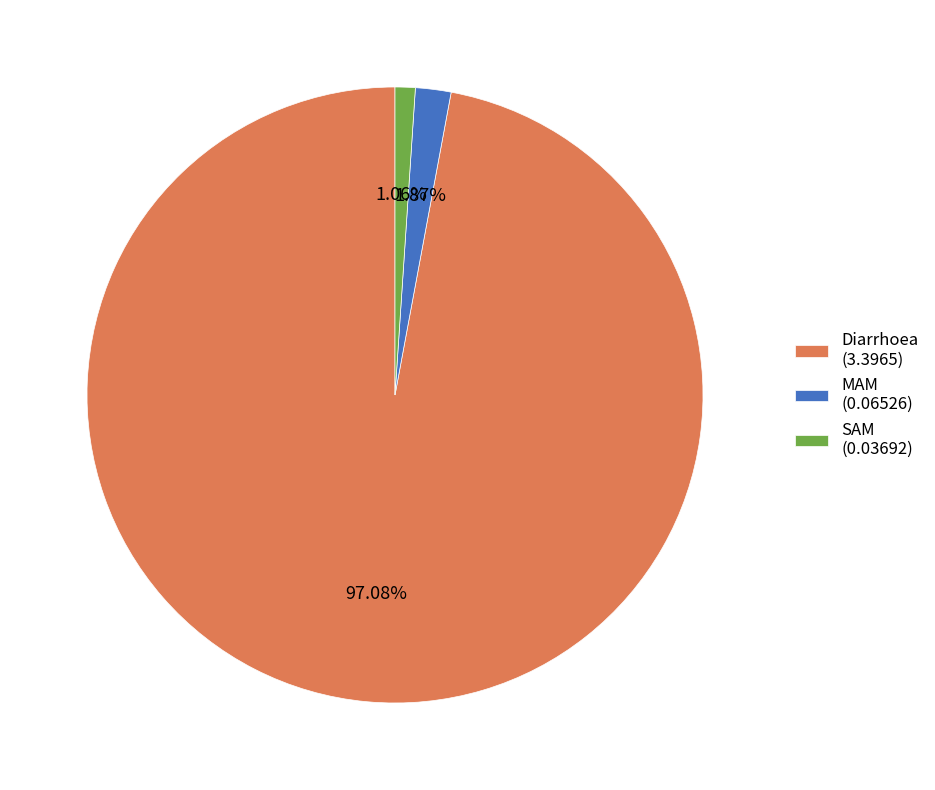

Rank the categories by value from highest to lowest.

Diarrhoea, MAM, SAM